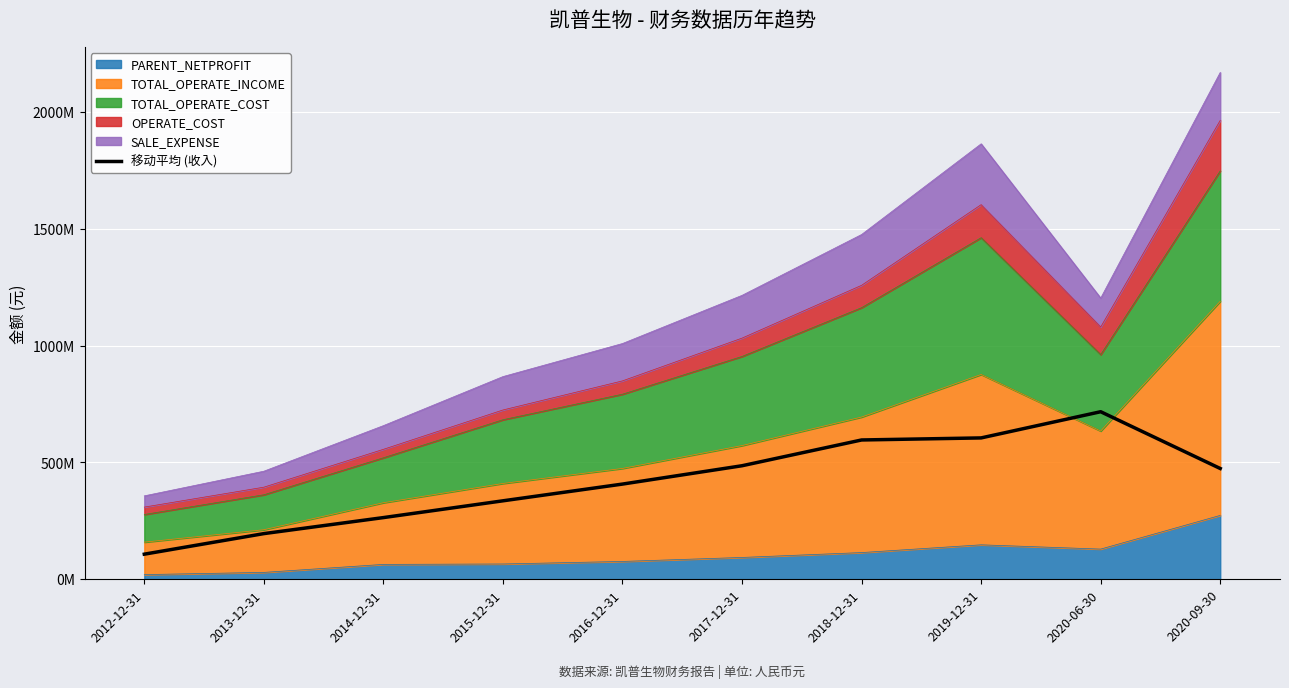

What is the difference between the maximum and minimum values?

610005514.1